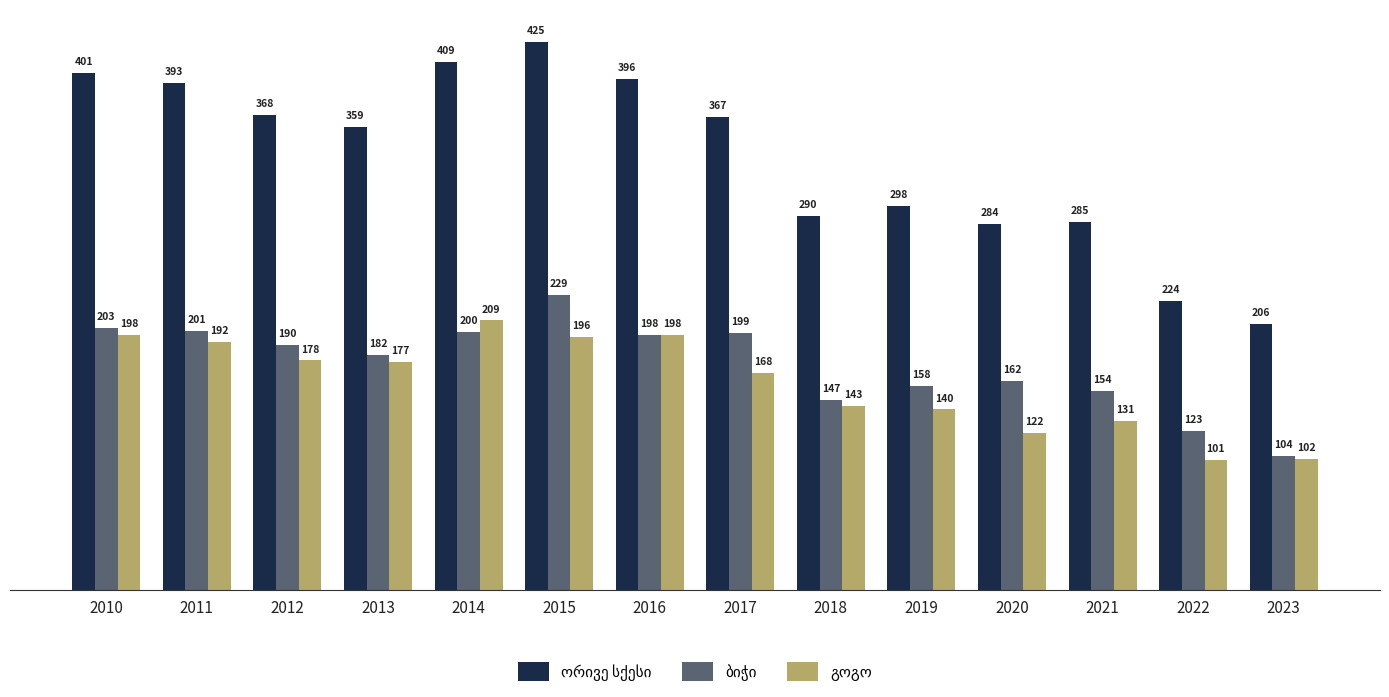

What is the spread (max minus min) of values at 2011?

201